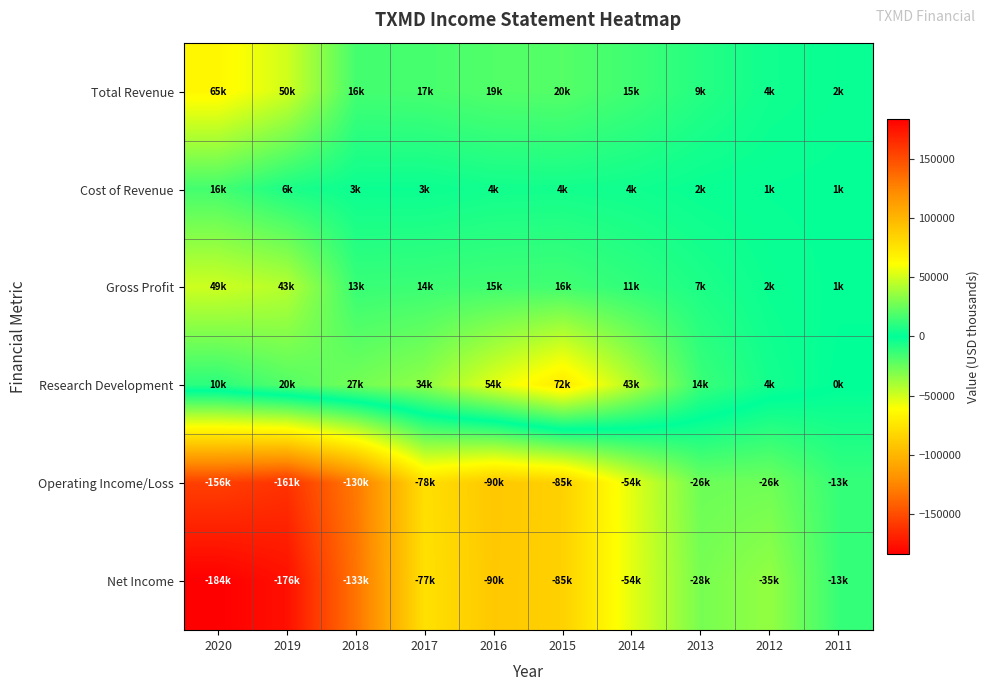

Which series changed the most between 2019 and 2016?

Net Income